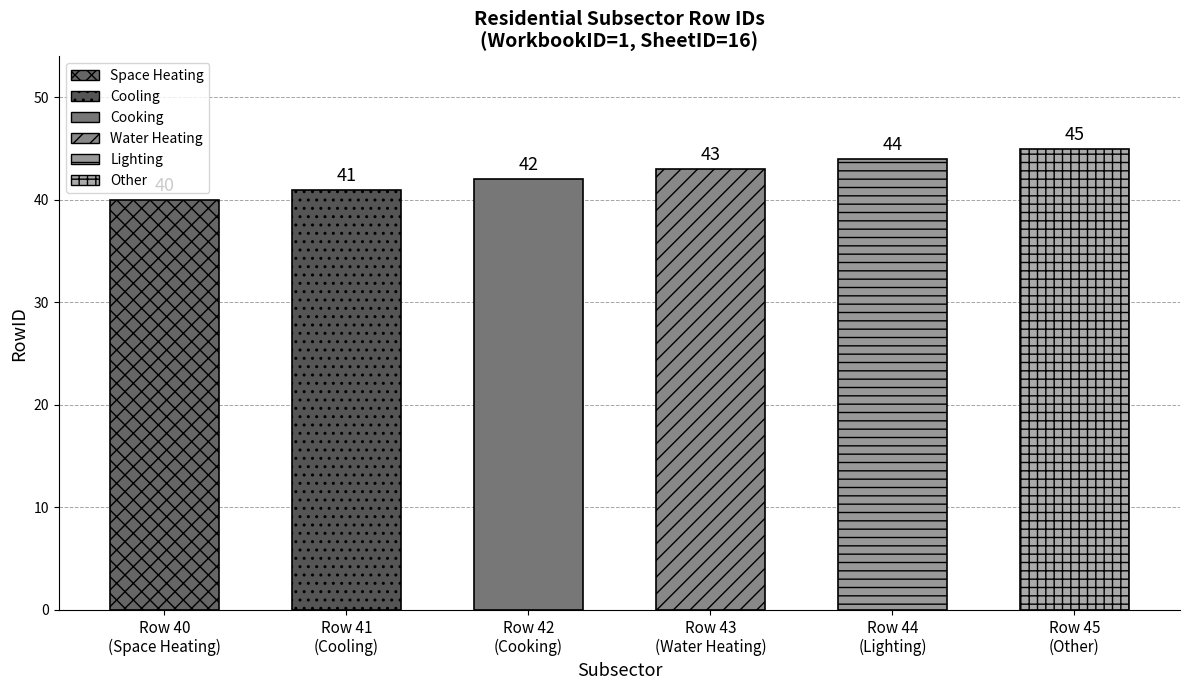

What is the average value?

42